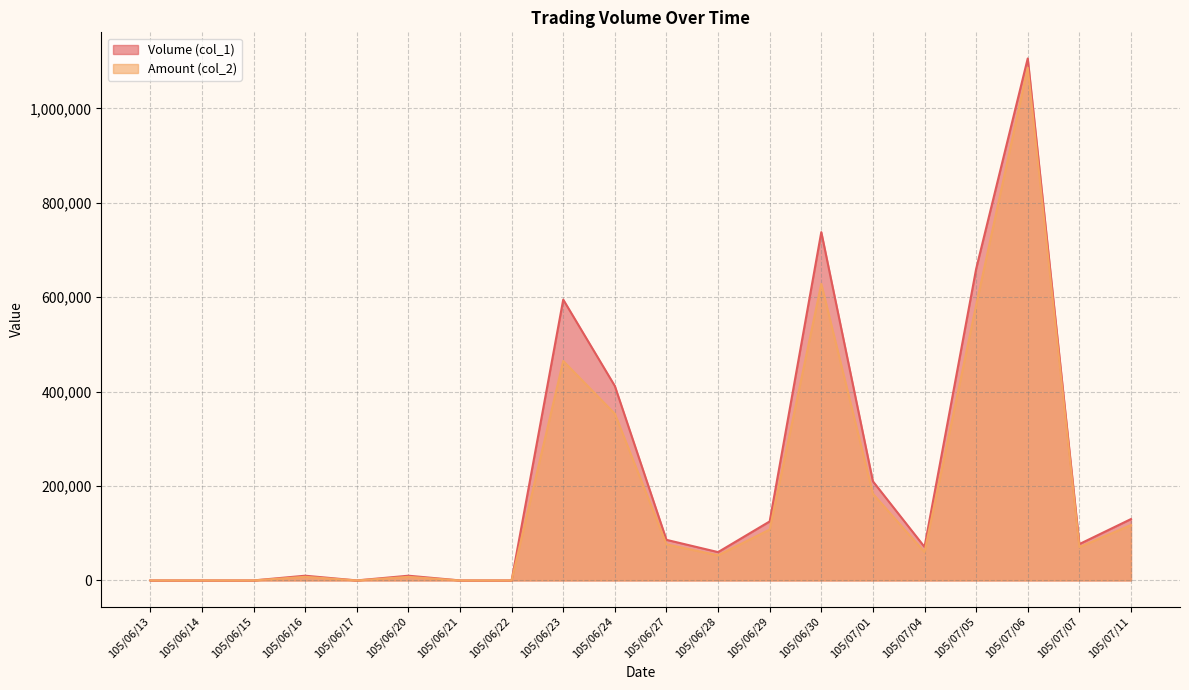

Reading right to left, transcribe all the data shown in this chart.

Volume (col_1): 130000	77000	1106000	660000	71000	210000	738000	125000	60000	86000	412000	595000	0	0	10000	0	10000	0	0	0
Amount (col_2): 117370	70540	1086160	582990	60060	183600	628300	107810	53160	76380	353140	464970	0	0	7600	0	7700	0	0	0